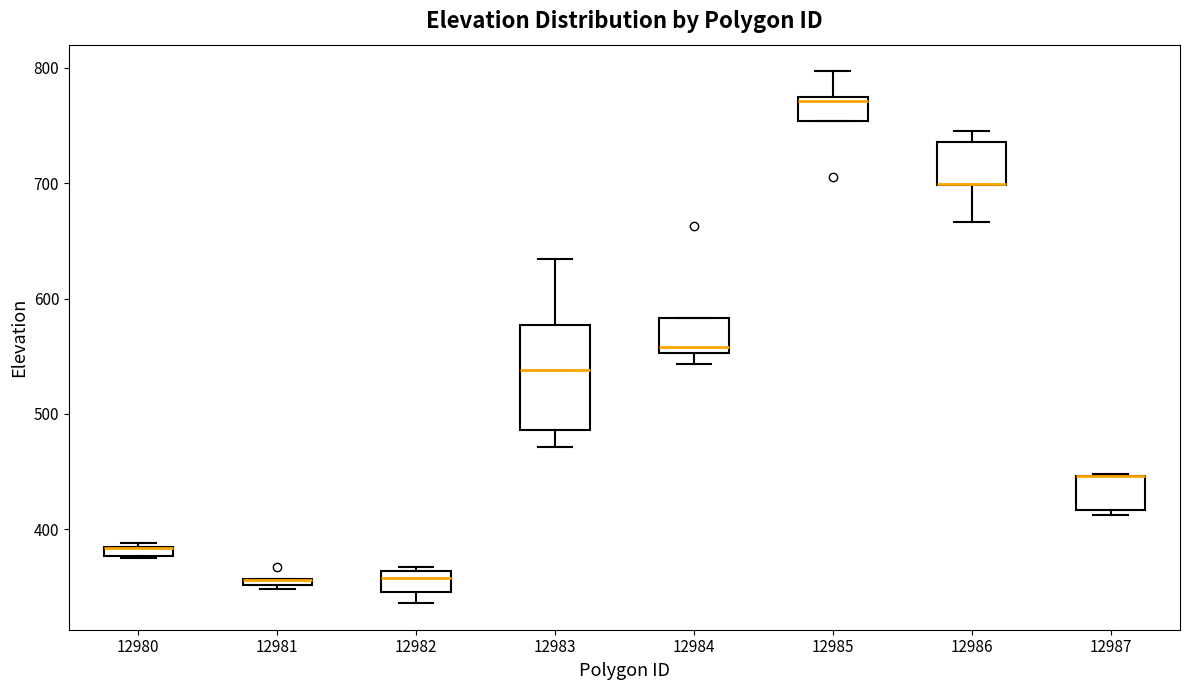

Where is the lower edge of the box at x = 12982 on the y-axis? The values are not printed on the chart, so give them approximately, as read against the axis.

350